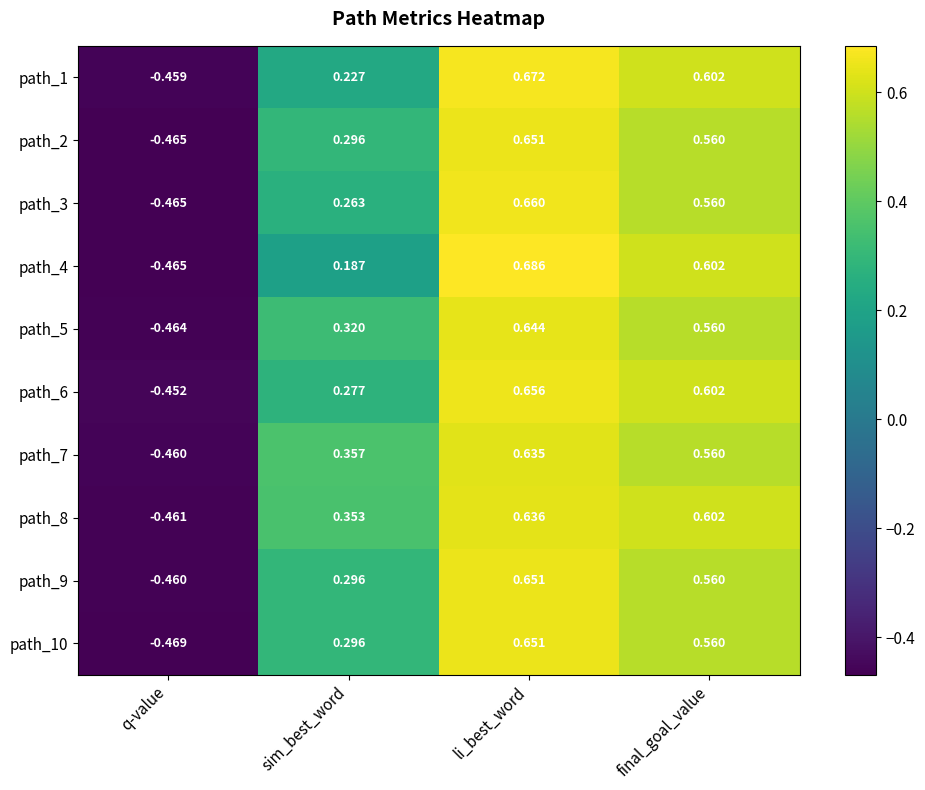

Where is path_2 nearest to the value 0?

sim_best_word